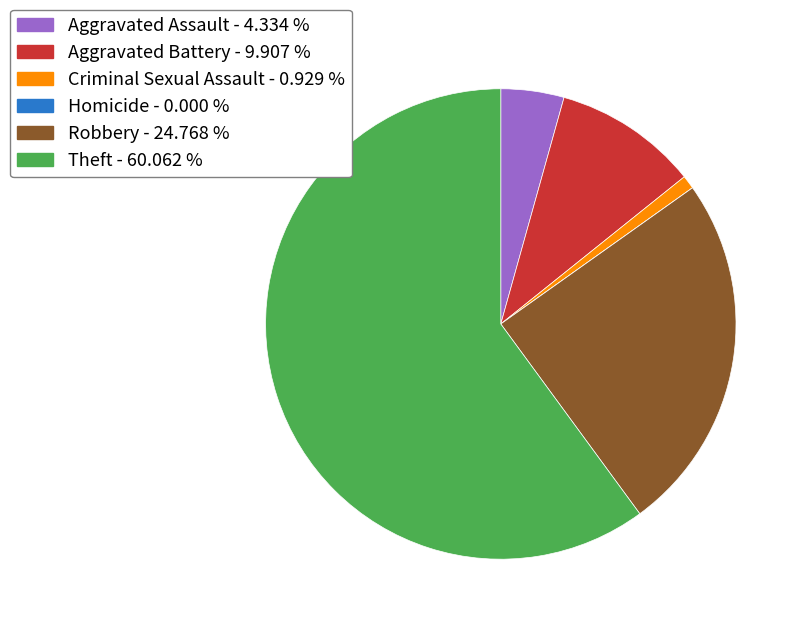

Combined, do Aggravated Battery and Theft account for over 50%?

Yes